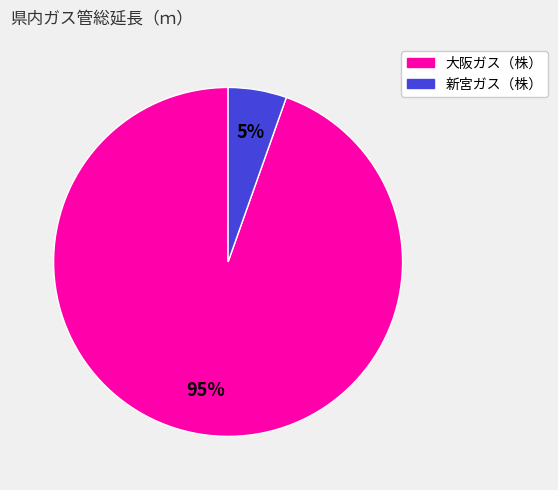

Is there a majority slice in this chart?

Yes